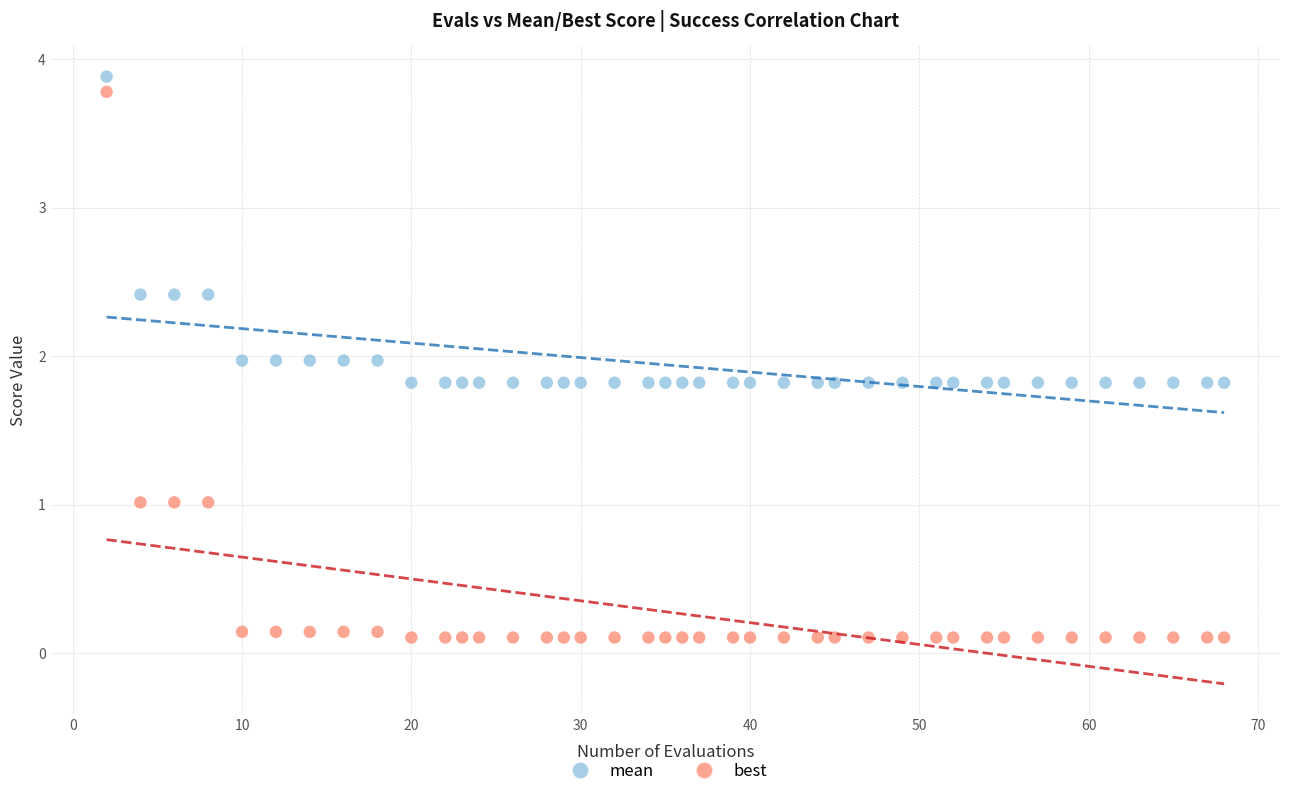

What is the X range (max minus min) for the scatter plot?

66.0